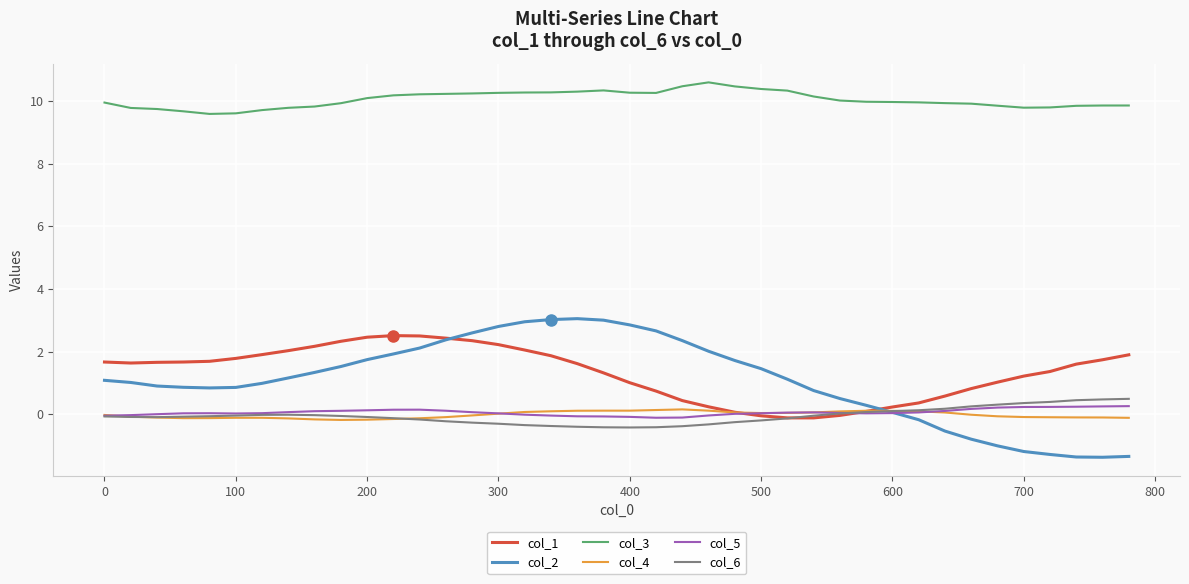

Which series has the widest spread of values?

col_2